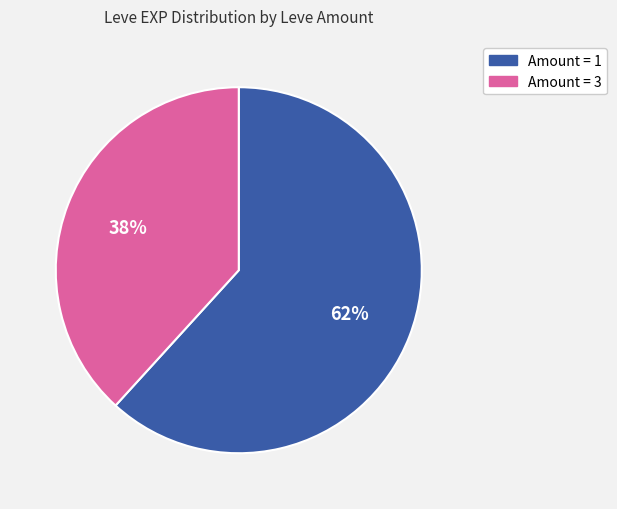

Rank the categories by value from highest to lowest.

Amount = 1, Amount = 3